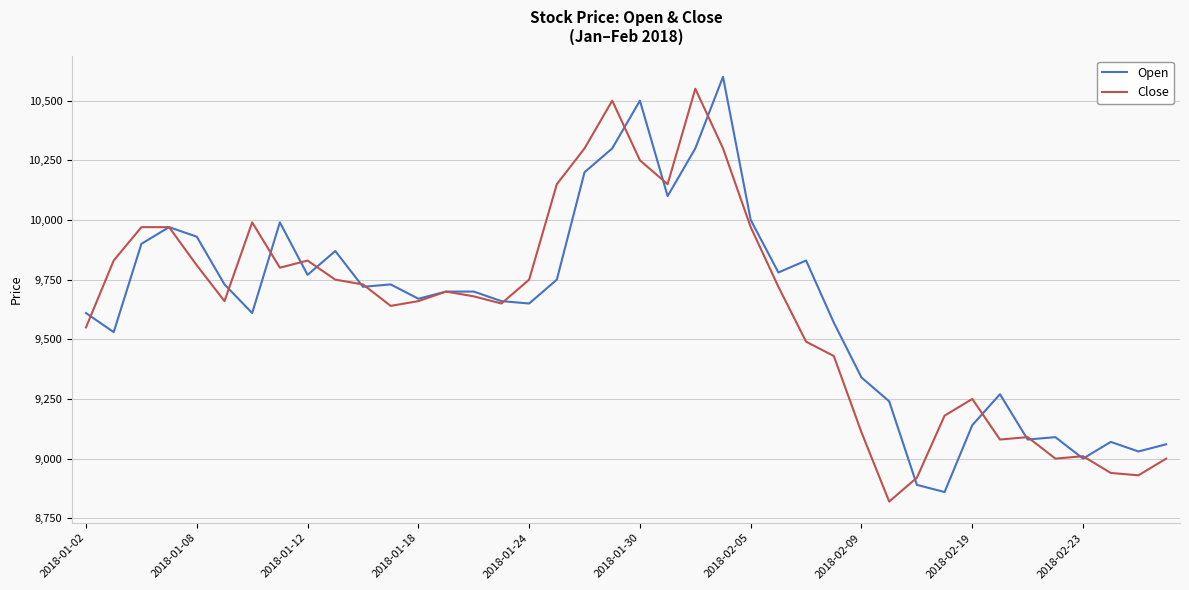

What is the greatest value displayed?

10600